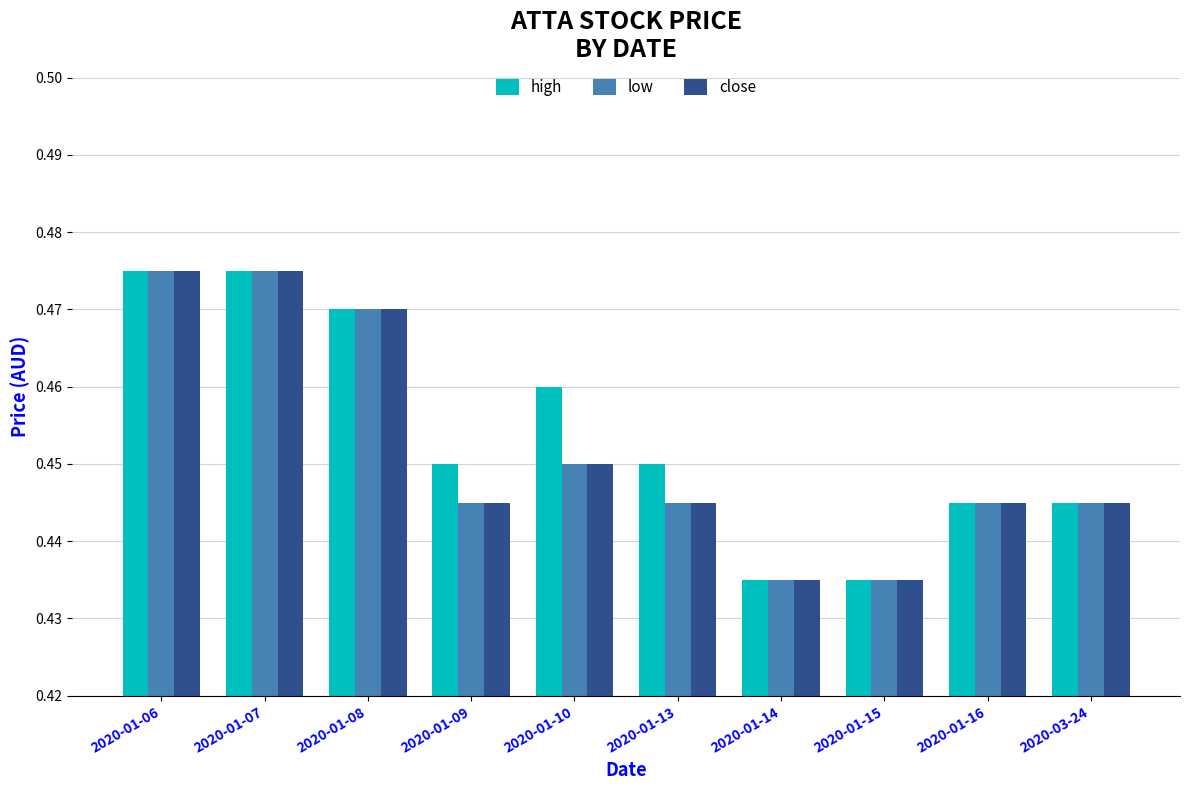

Count the low values in the range 0 to 1.

10